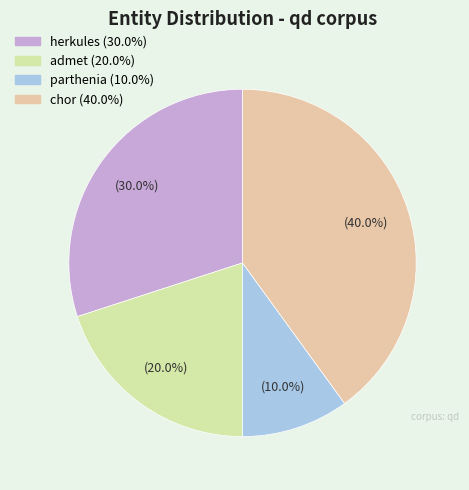

Count the number of slices in the pie.

4